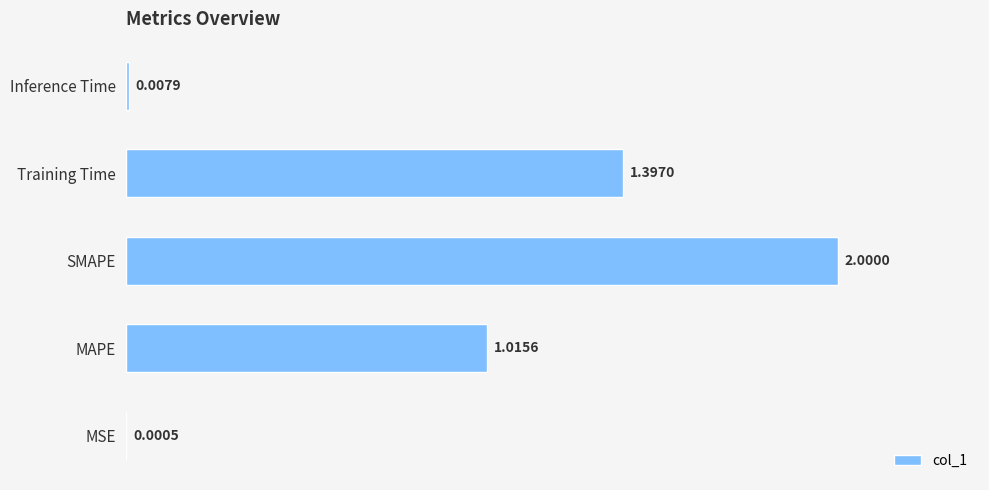

At which category does the chart reach its peak across all series?

SMAPE